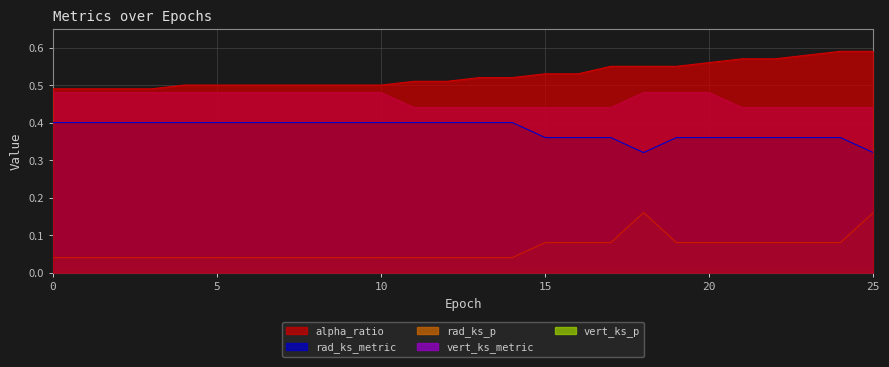

Which series has the largest range (max minus min)?

rad_ks_p